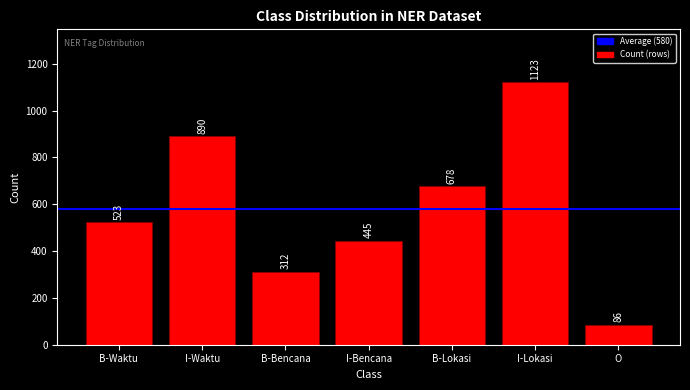

What is the label of the 4th bar from the left?

I-Bencana